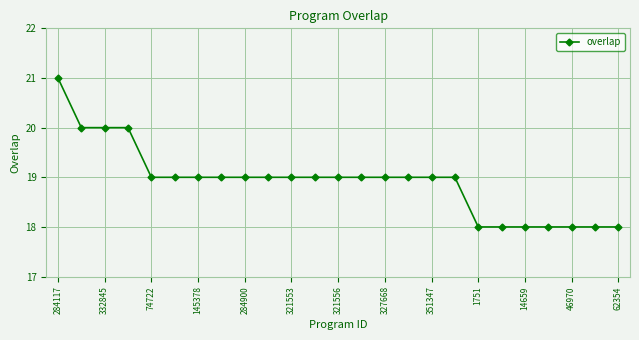

What is the sum of all values?

473